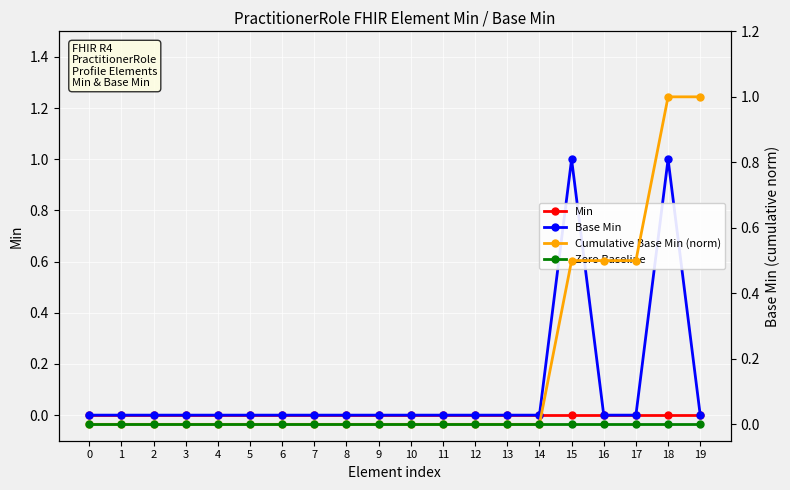

True or false: Min and Cumulative Base Min (norm) intersect in this chart.

False